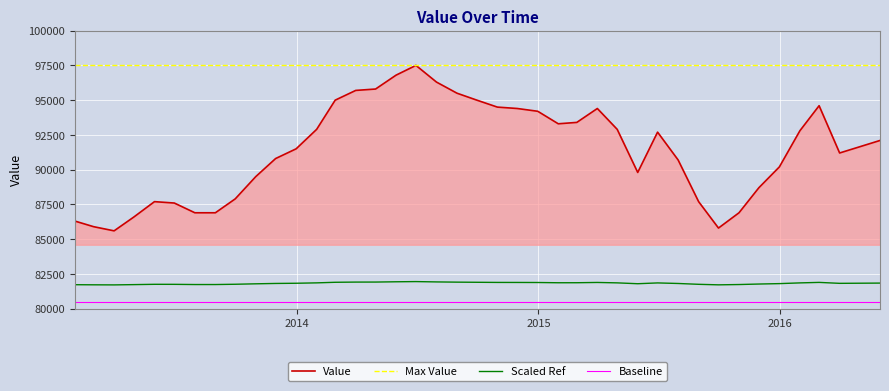

How many categories are shown in the chart?

40